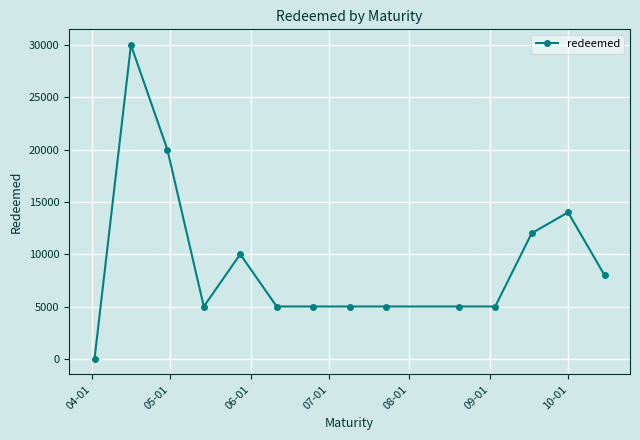

True or false: there are more than 1 points higher than both neighbors.

True